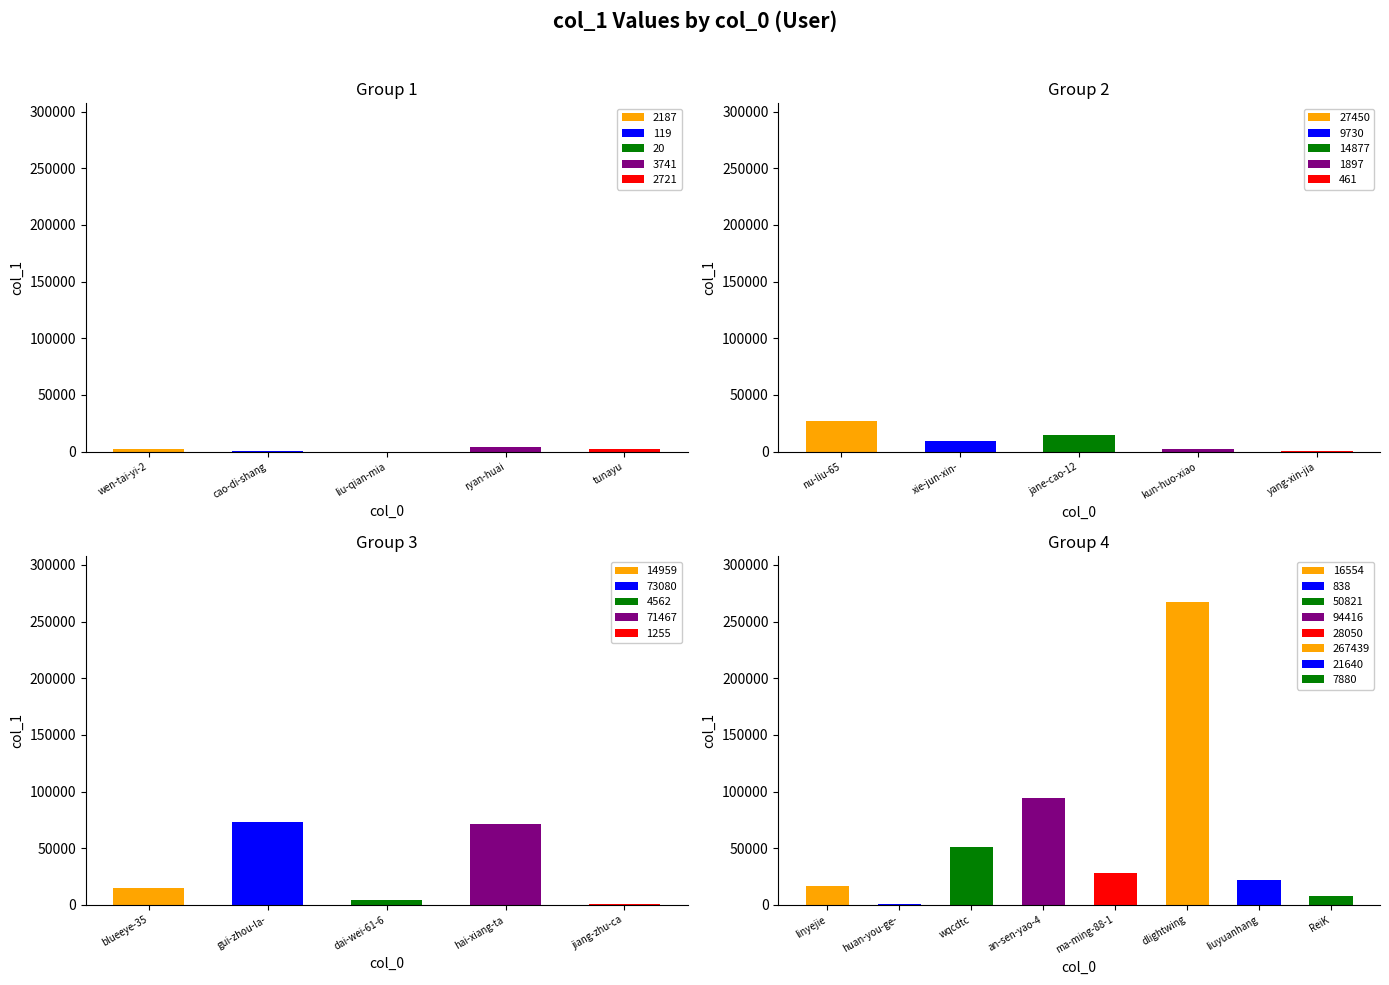

List the labels in order of value, smallest first.

liu-qian-mian-88, cao-di-shang-de-guai-shu-shu, yang-xin-jian, huan-you-ge-gu-gong-de-peng-you, jiang-zhu-cao-91, kun-huo-xiao-xian, wen-tai-yi-2, tunayu, ryan-huai, dai-wei-61-69, ReiK, xie-jun-xin-07, jane-cao-12, blueeye-35, linyejie, liuyuanhang, nu-liu-65, ma-ming-88-17, wqcdtc, hai-xiang-ta, gui-zhou-la-rou, an-sen-yao-49, dlightwing